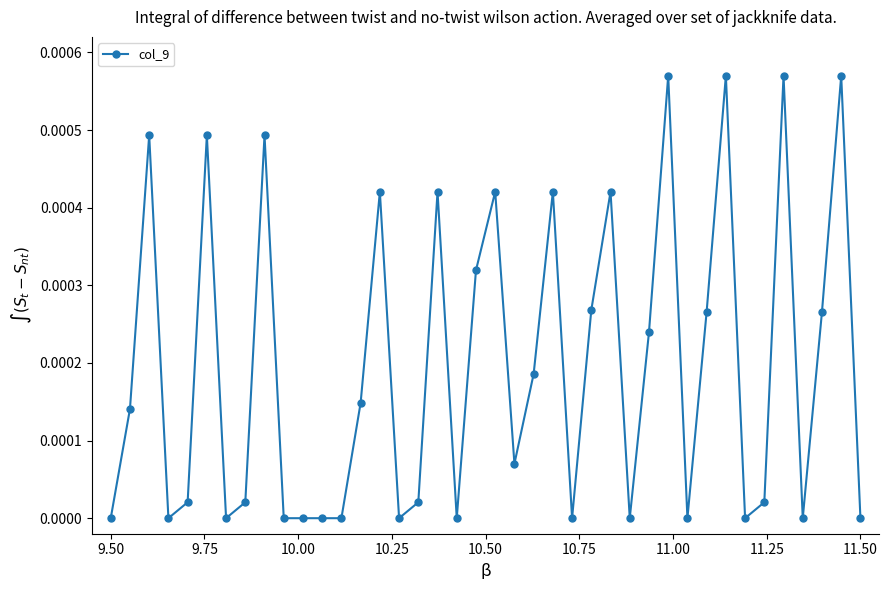

Is this an area chart (filled region under the line)?

No